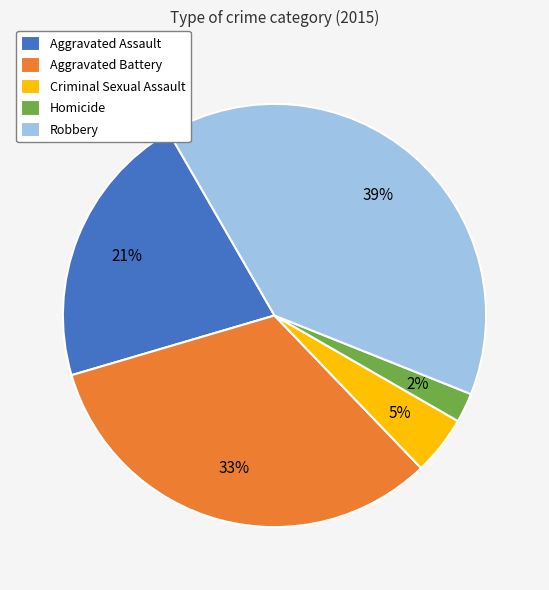

Does any single category account for the majority?

No